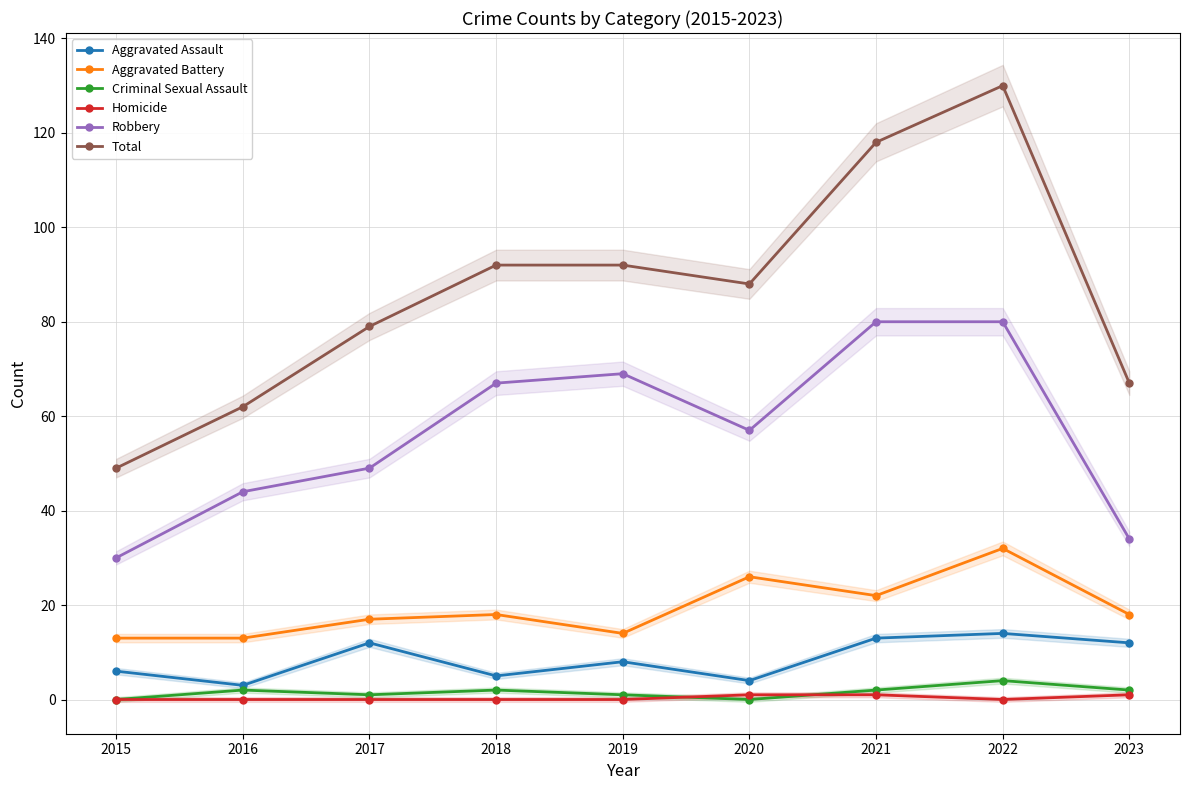

What is the total value across all series at 2016?

124